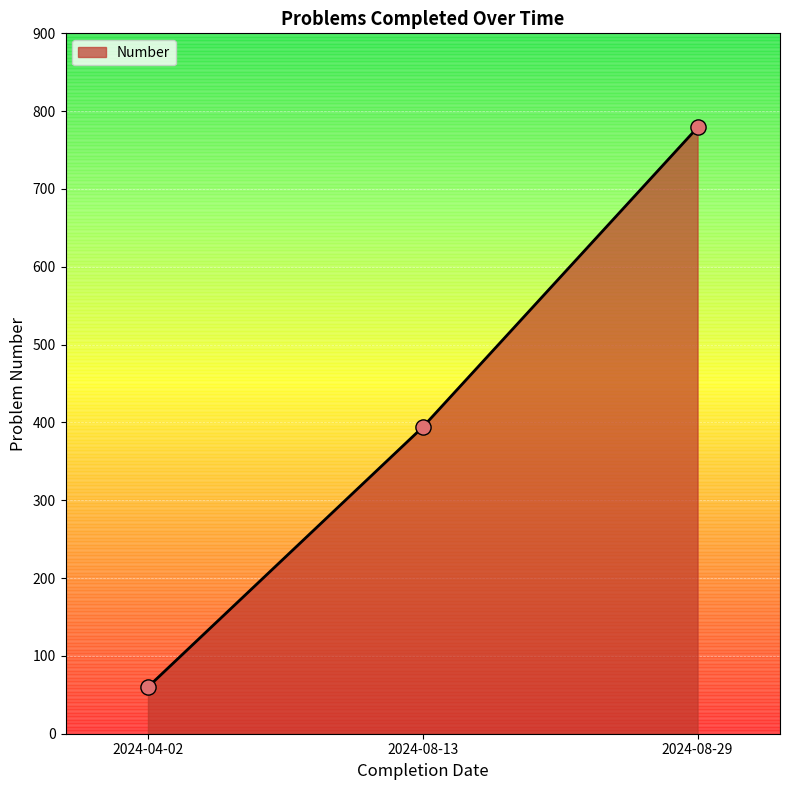

Which has a higher value, 2024-08-13 or 2024-04-02?

2024-08-13